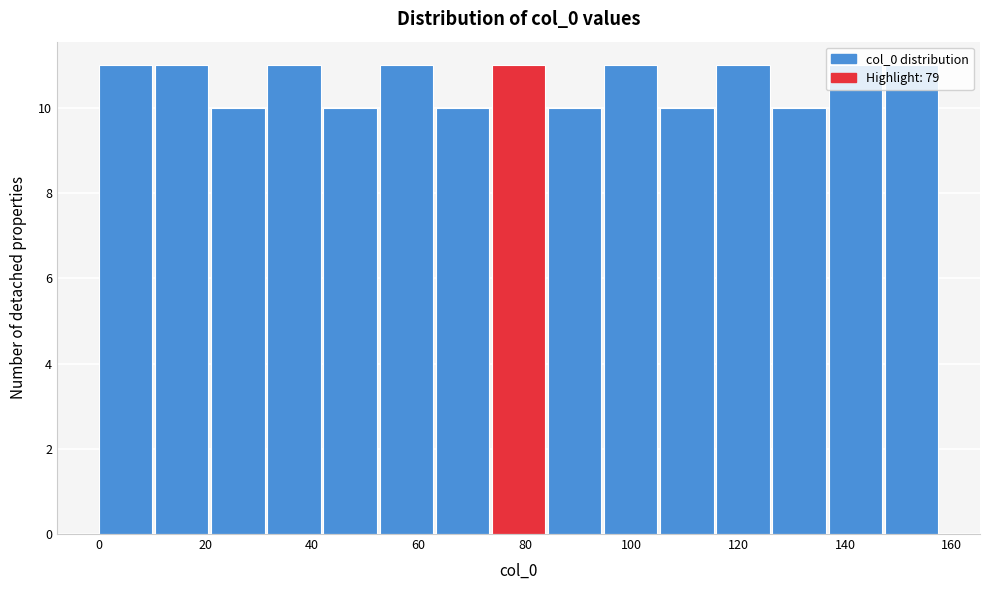

Reading left to right, transcribe this chart: for each bar, give the range it covers on the x-axis and its height. Neither the bar edges nor the heights are printed on the chart, so give them approximately, as read against the axes.

0 to 10: 11
10 to 22: 11
22 to 32: 10
32 to 42: 11
42 to 52: 10
52 to 64: 11
64 to 74: 10
74 to 84: 11
84 to 94: 10
94 to 106: 11
106 to 116: 10
116 to 126: 11
126 to 136: 10
136 to 148: 11
148 to 158: 11